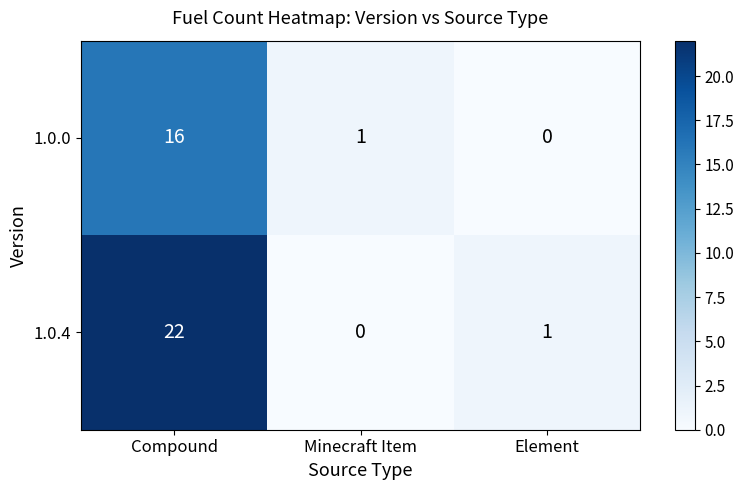

Reading right to left, what are all the values shown in this chart?

1.0.0: 0	1	16
1.0.4: 1	0	22